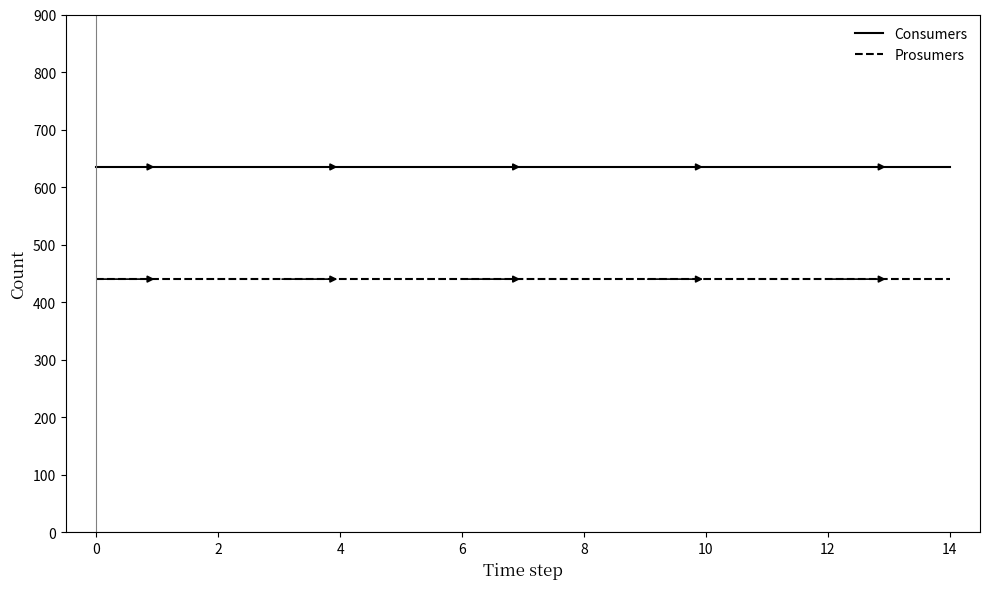

True or false: Consumers and Prosumers intersect in this chart.

False